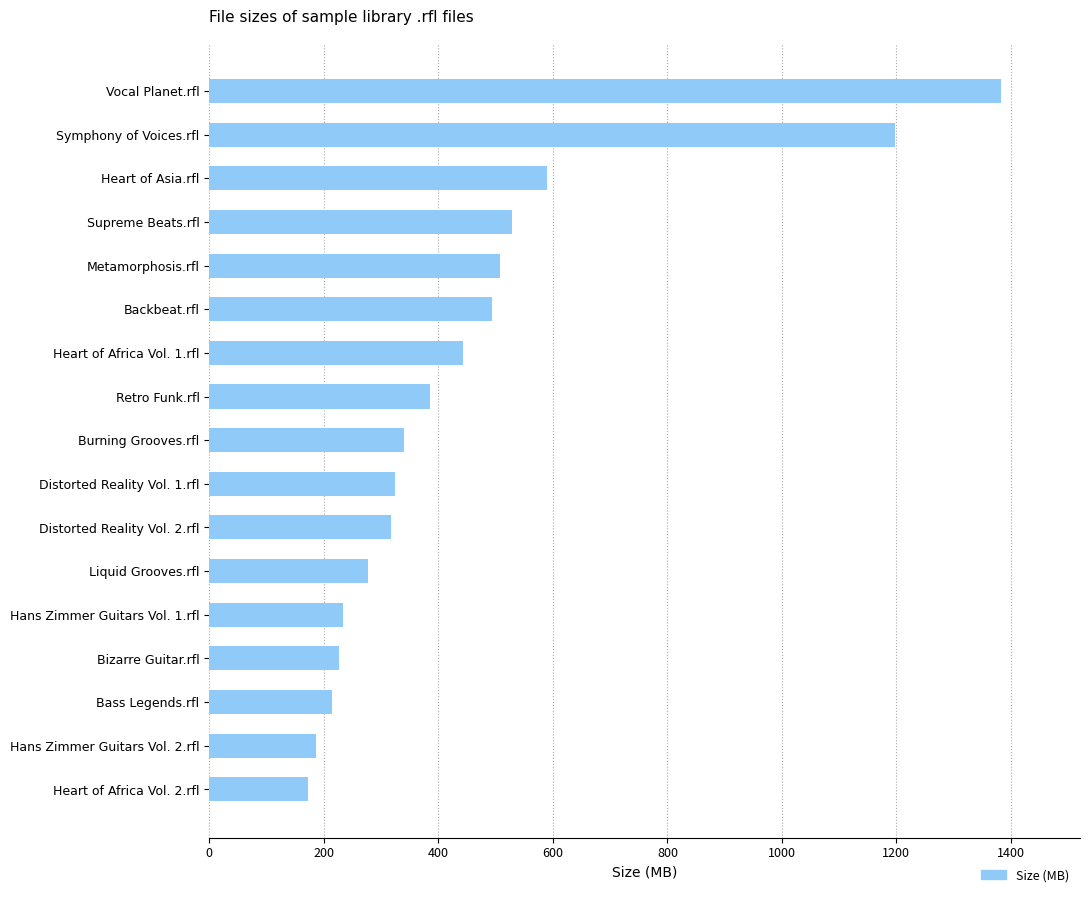

True or false: the data shows 323.3 at Supreme Beats.rfl.

False